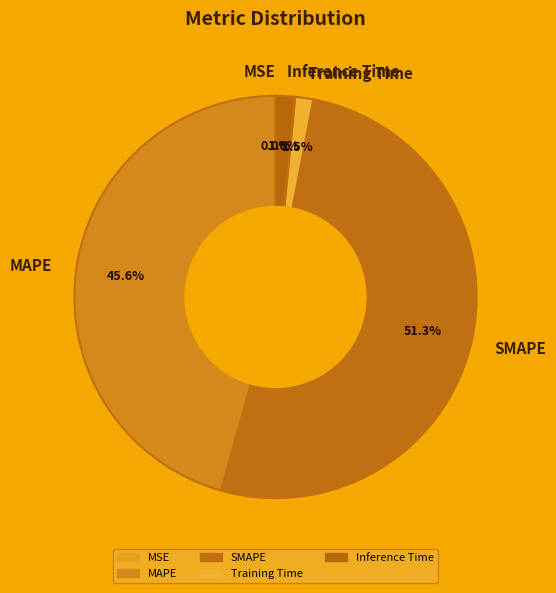

Which category has the biggest portion of the pie?

SMAPE